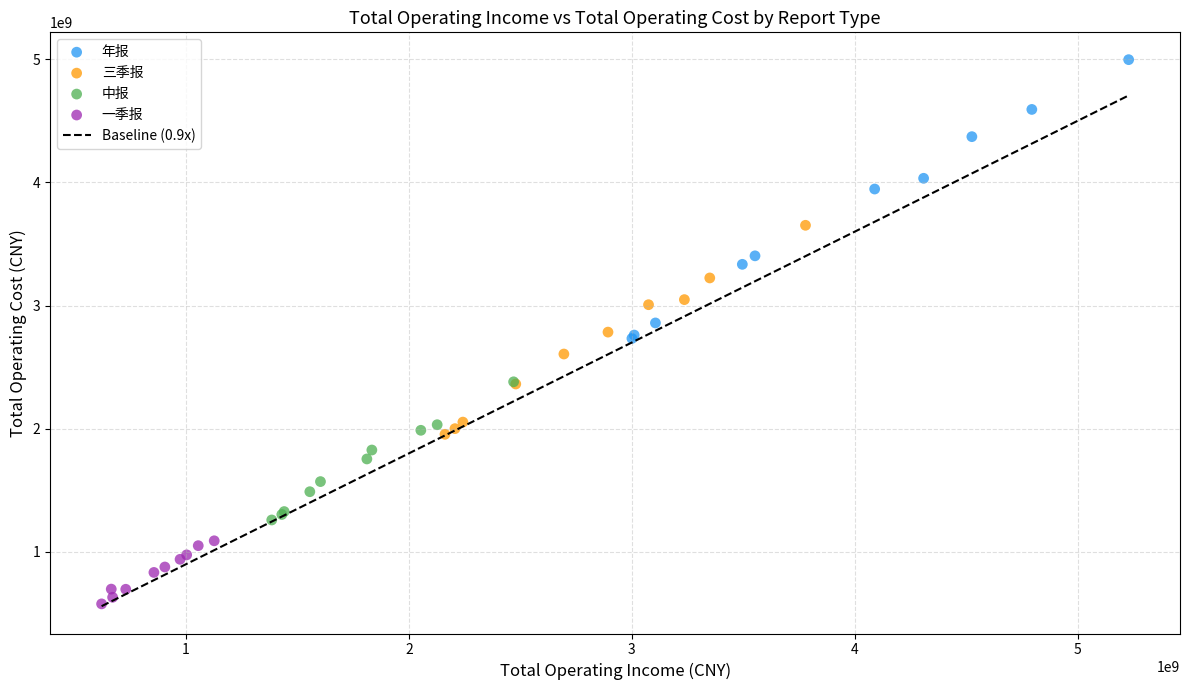

Which series has the largest Y range (max minus min)?

年报